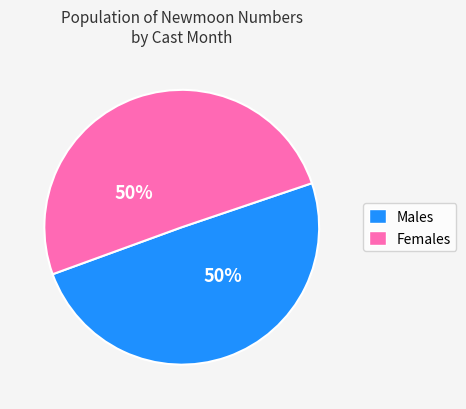

Approximately how many times larger is the value at Females compared to Males?

1.0